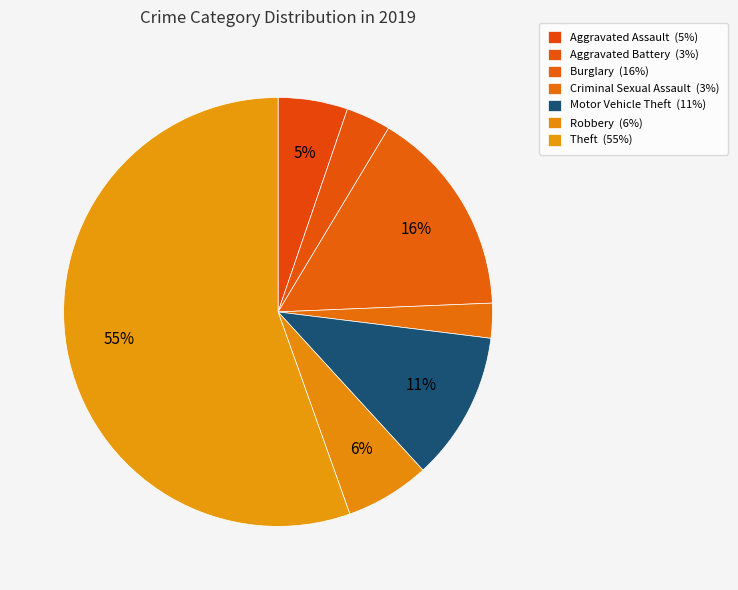

How many segments does this pie chart have?

7